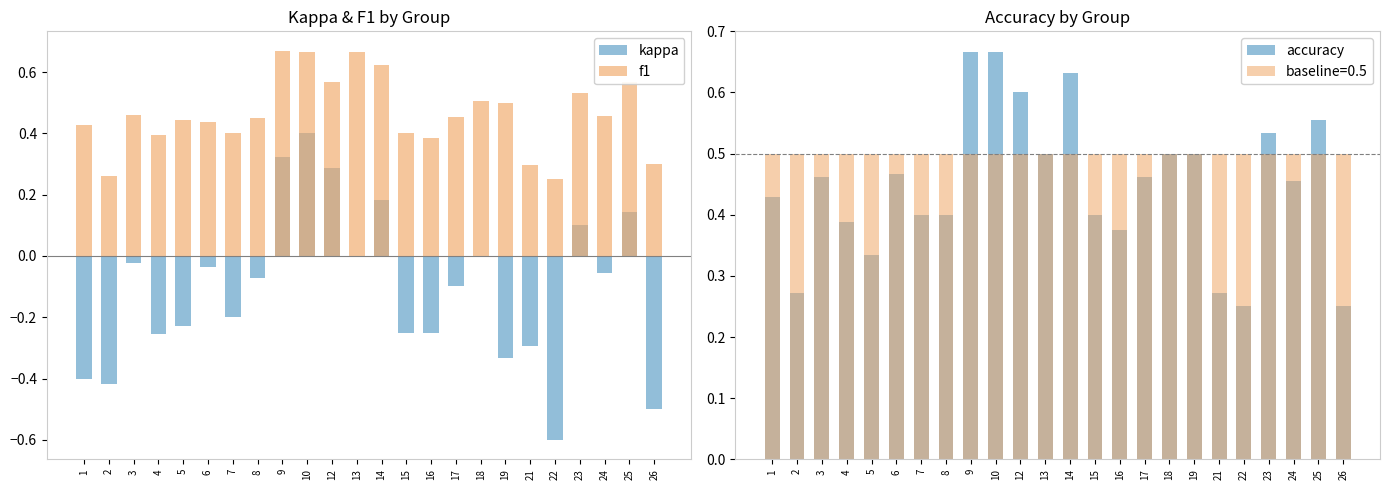

Reading left to right, what are all the values shown in this chart?

kappa: -0.4	-0.4	-0.0	-0.3	-0.2	-0.0	-0.2	-0.1	0.3	0.4	0.3	0.0	0.2	-0.2	-0.2	-0.1	0.0	-0.3	-0.3	-0.6	0.1	-0.1	0.1	-0.5
f1: 0.4	0.3	0.5	0.4	0.4	0.4	0.4	0.5	0.7	0.7	0.6	0.7	0.6	0.4	0.4	0.5	0.5	0.5	0.3	0.2	0.5	0.5	0.6	0.3
accuracy: 0.4	0.3	0.5	0.4	0.3	0.5	0.4	0.4	0.7	0.7	0.6	0.5	0.6	0.4	0.4	0.5	0.5	0.5	0.3	0.2	0.5	0.5	0.6	0.2